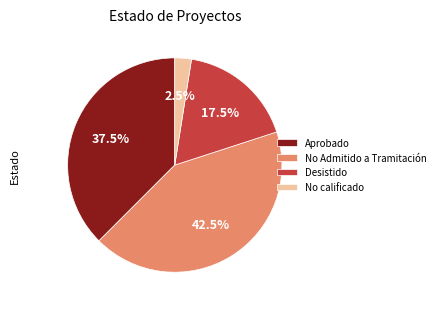

How many slices are in this pie chart?

4